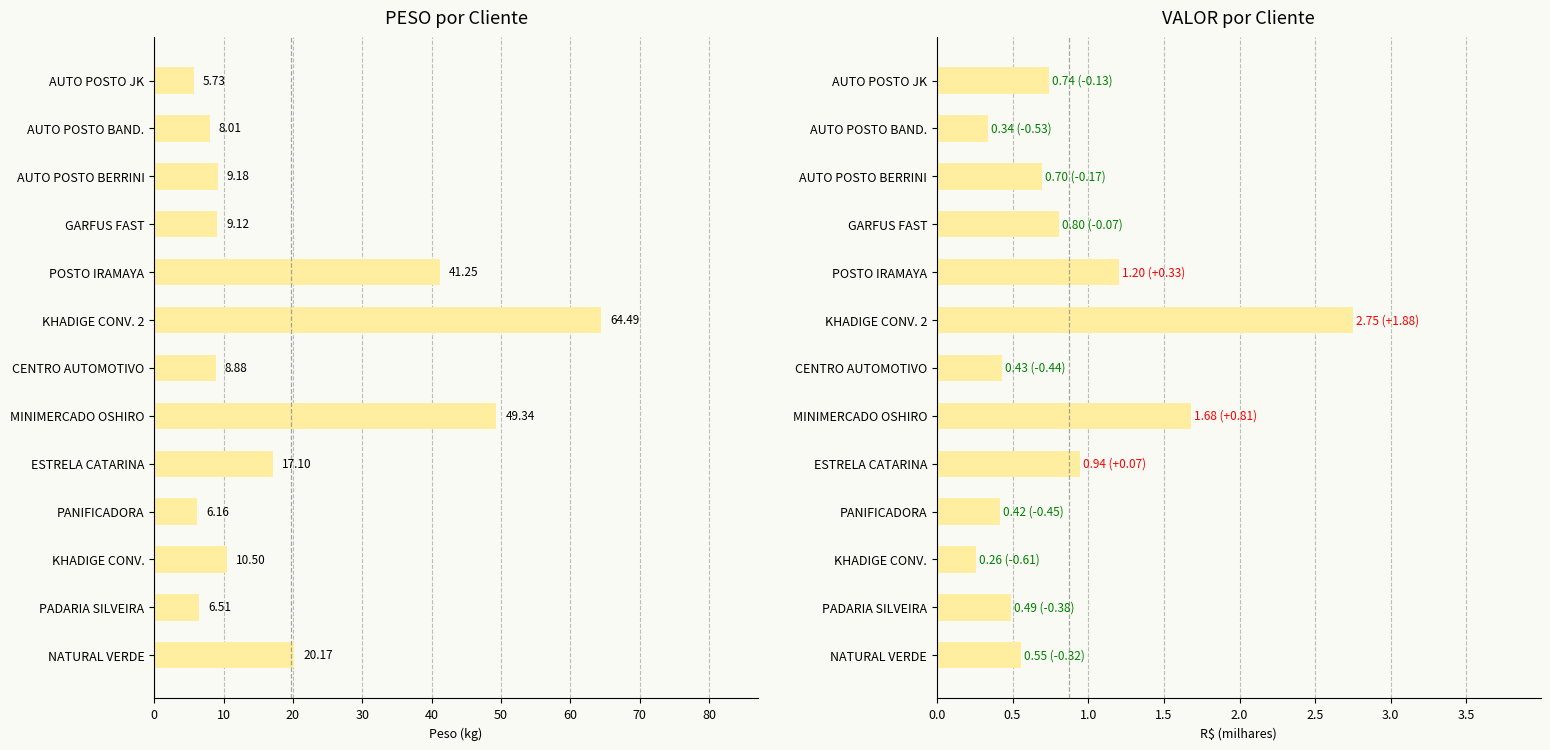

Is it true that VALOR (R$ mil) equals 0.8 at POSTO IRAMAYA?

False